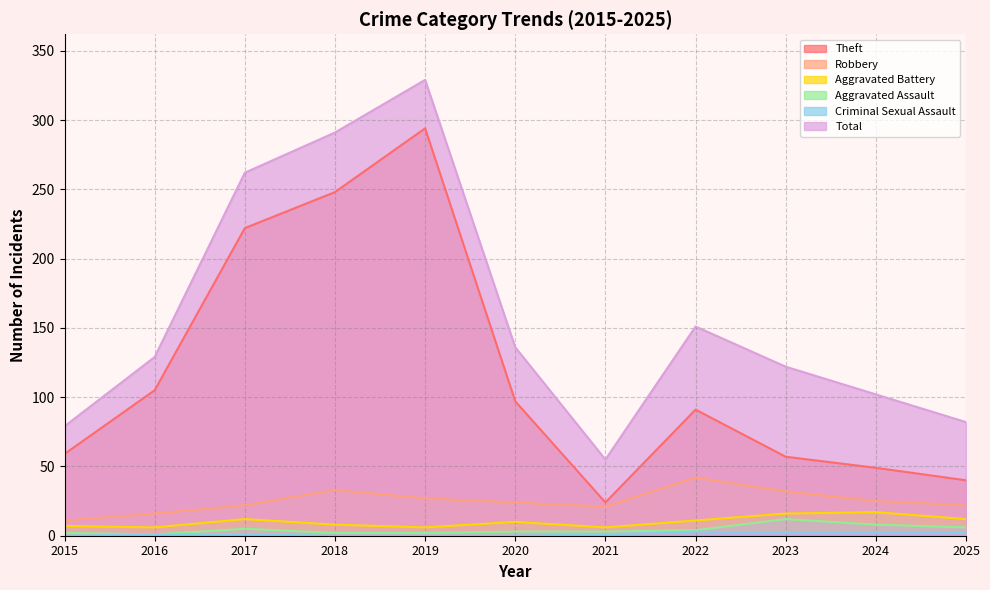

The value of Total at 2025 is 17. True or false?

False